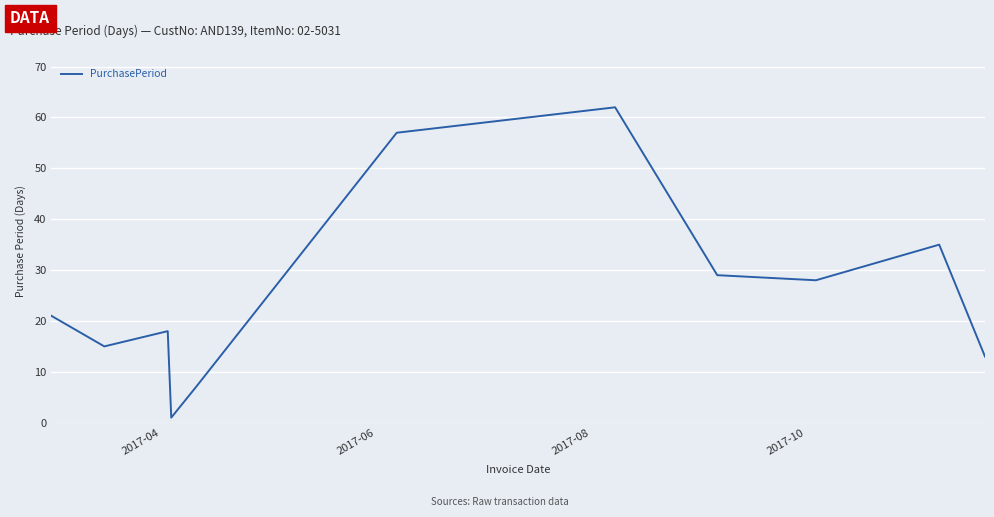

What is the difference between the maximum and minimum values?

61